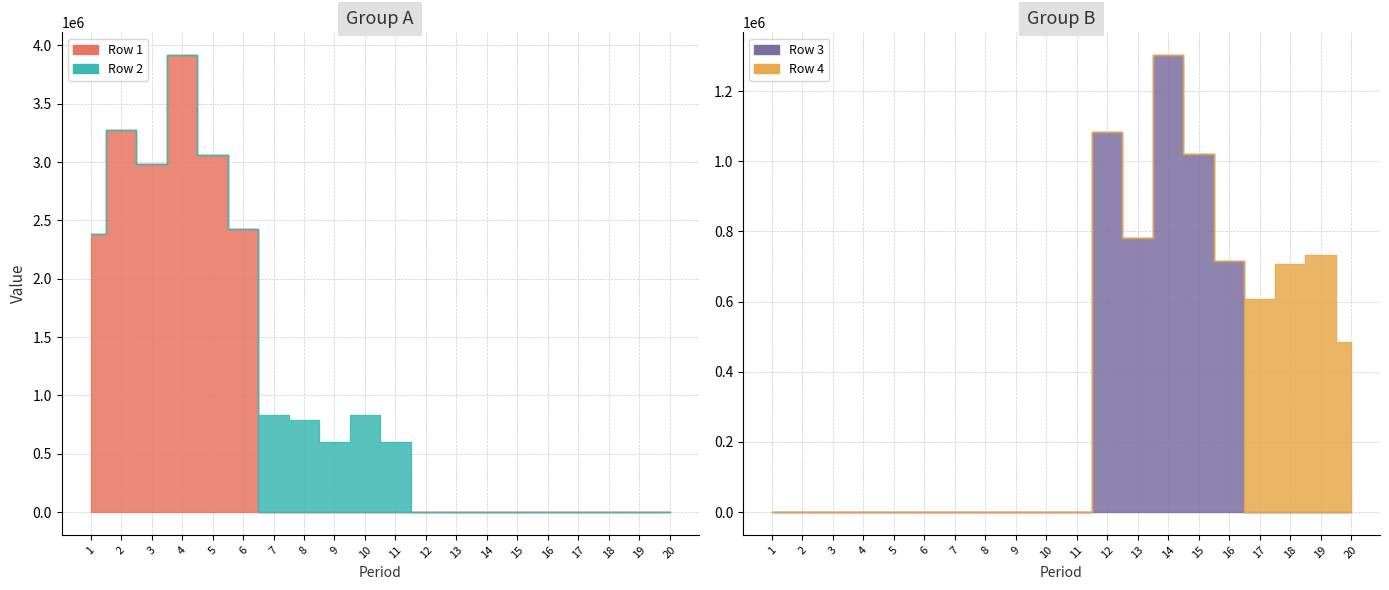

What are all the series names shown in the legend?

Row 1, Row 2, Row 3, Row 4